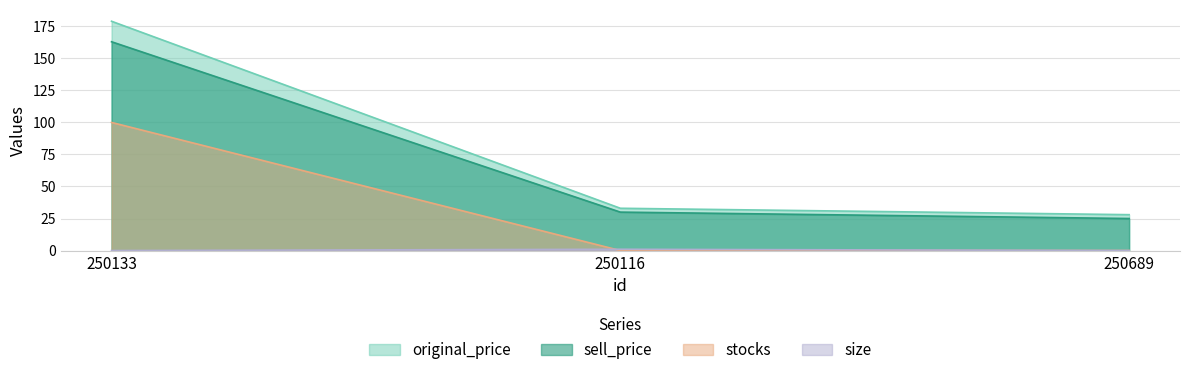

Reading left to right, extract all data points from this chart.

original_price: 179	33	28
sell_price: 163	30	25
stocks: 100	0	0
size: 0	1	0